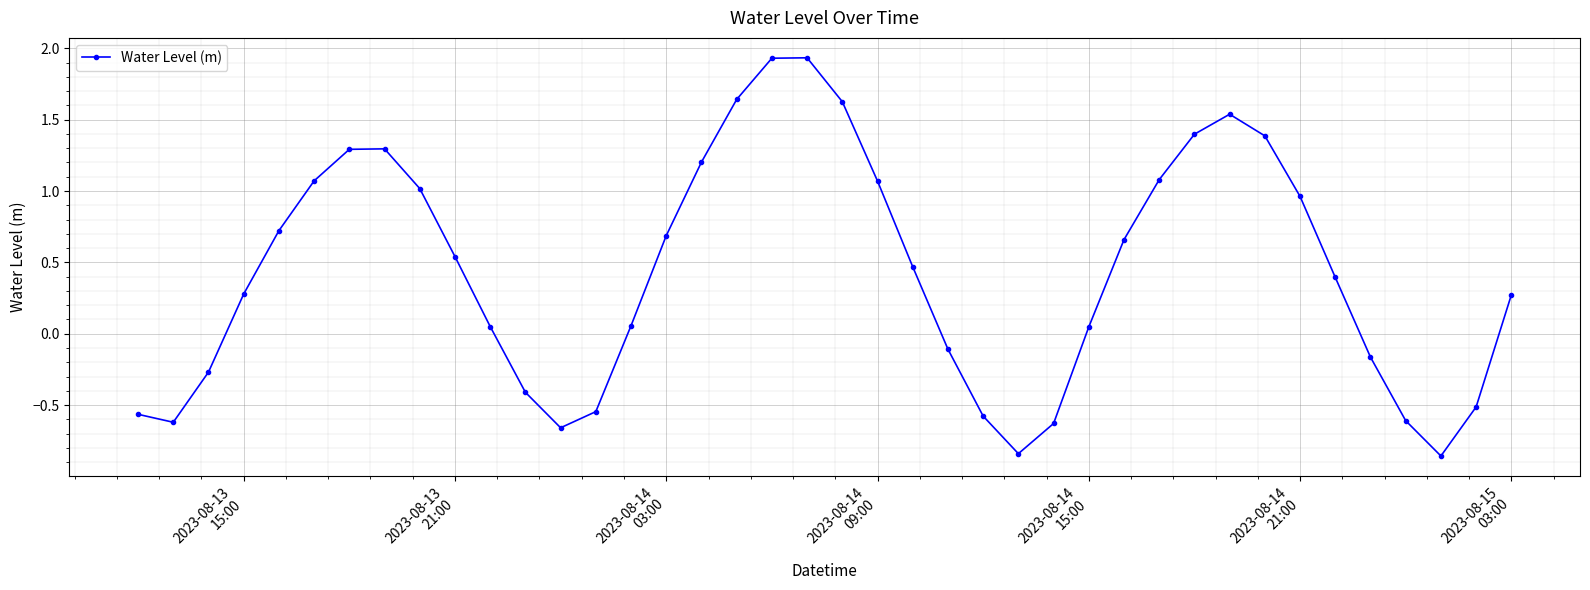

How many interior local peaks (higher than both neighbors) does the data have?

3